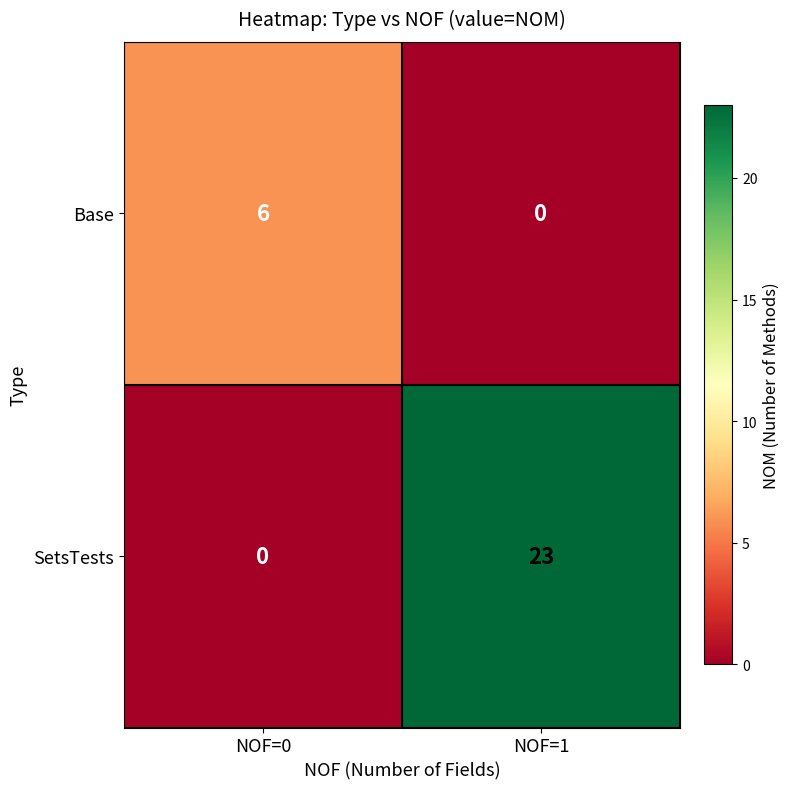

Reading right to left, extract all data points from this chart.

Base: 0	6
SetsTests: 23	0